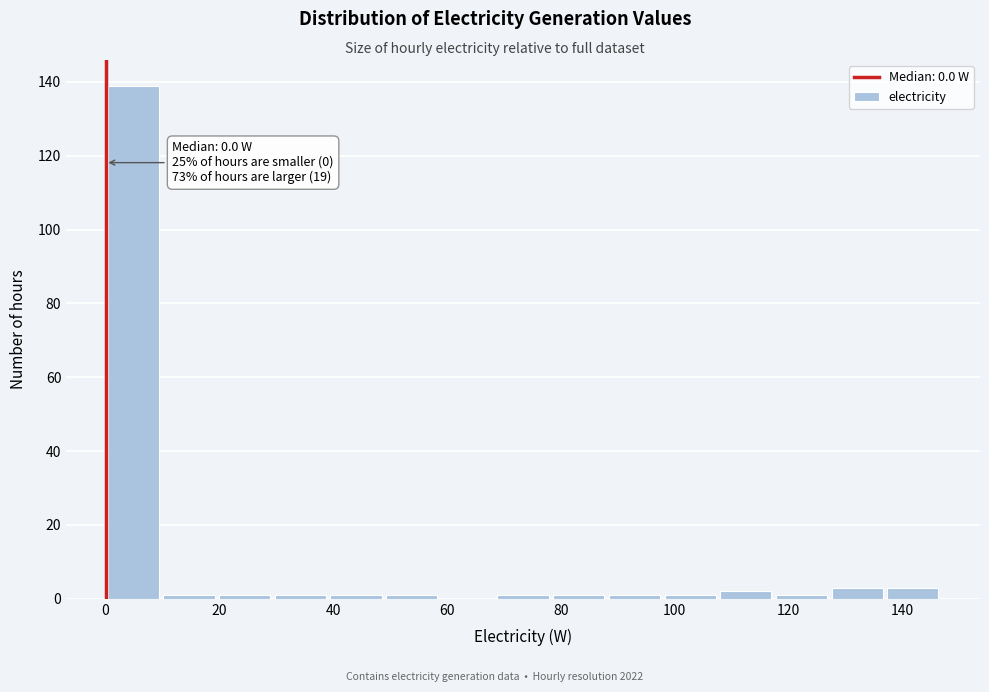

Which range on the x-axis has the tallest bar?

0 to 10